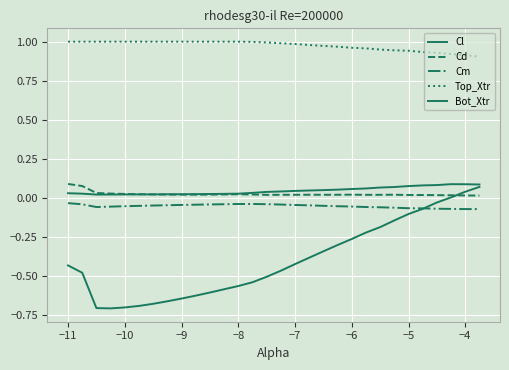

How many lines are shown in the chart?

5